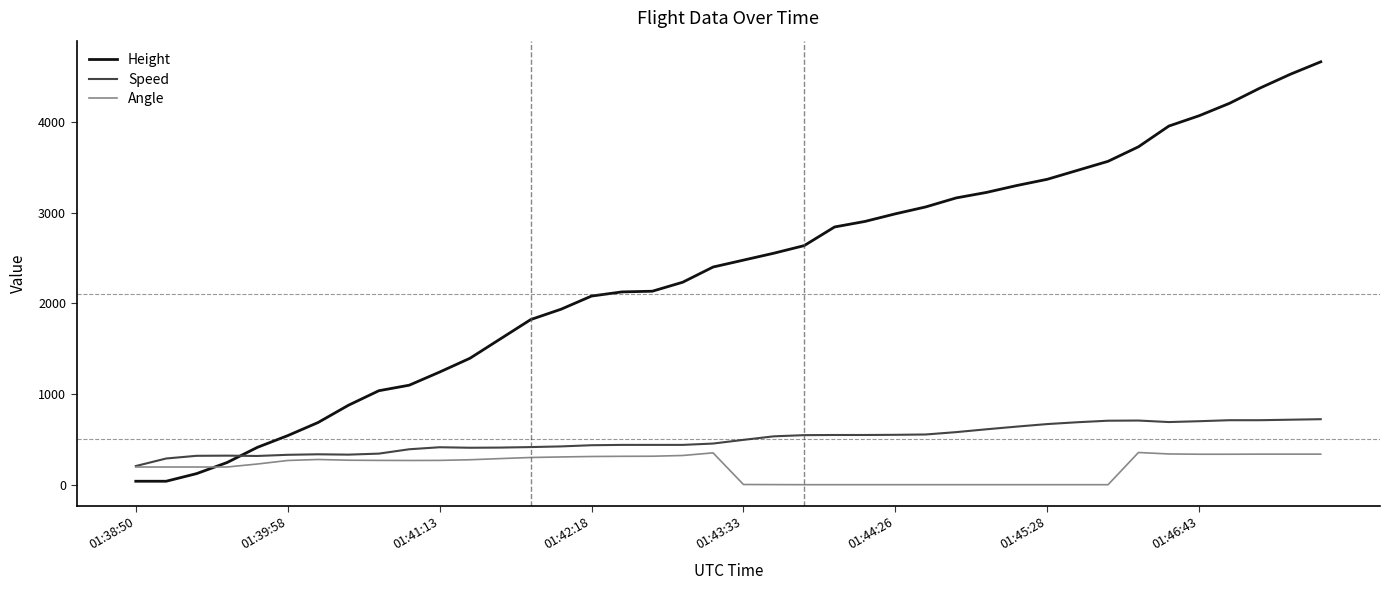

How many lines are shown in the chart?

3